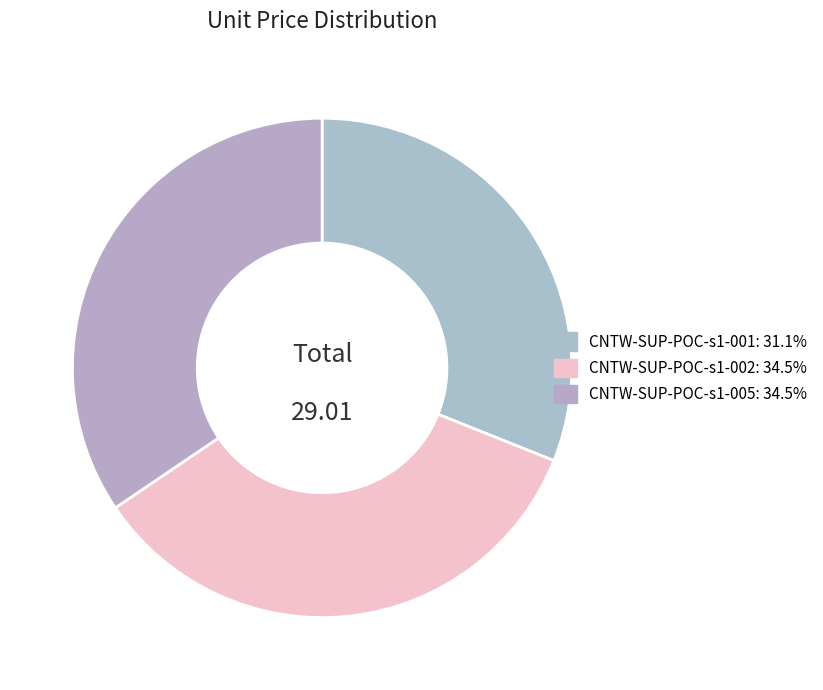

To the nearest percent, what is the combined percentage of CNTW-SUP-POC-s1-005 and CNTW-SUP-POC-s1-002?

69%